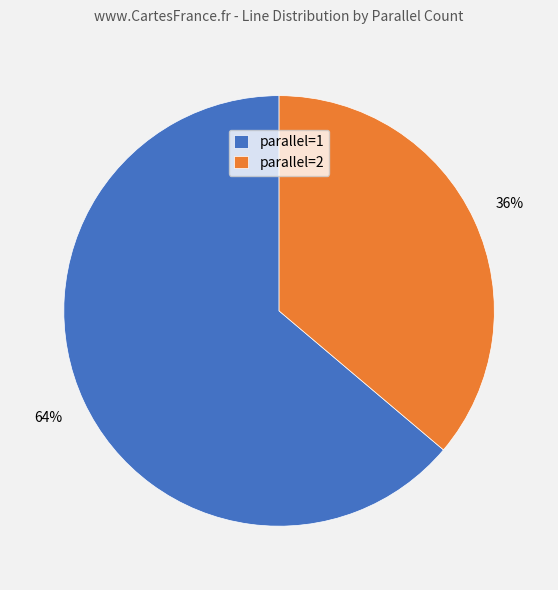

What is the majority slice?

parallel=1